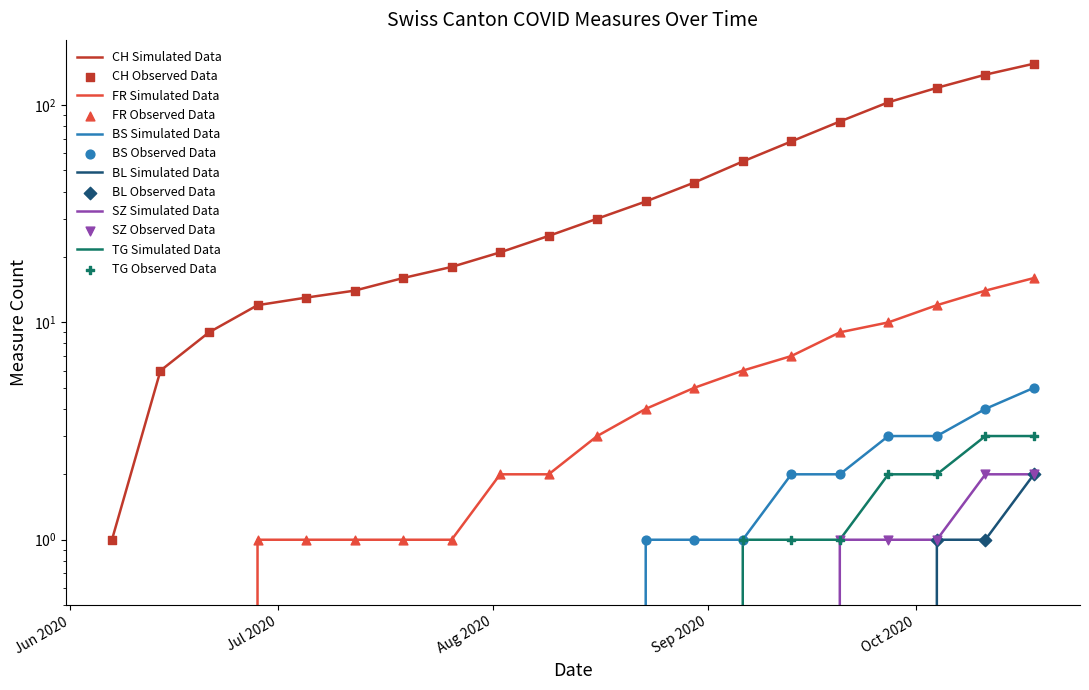

At which category is the sum across all series the highest?

2020-10-18